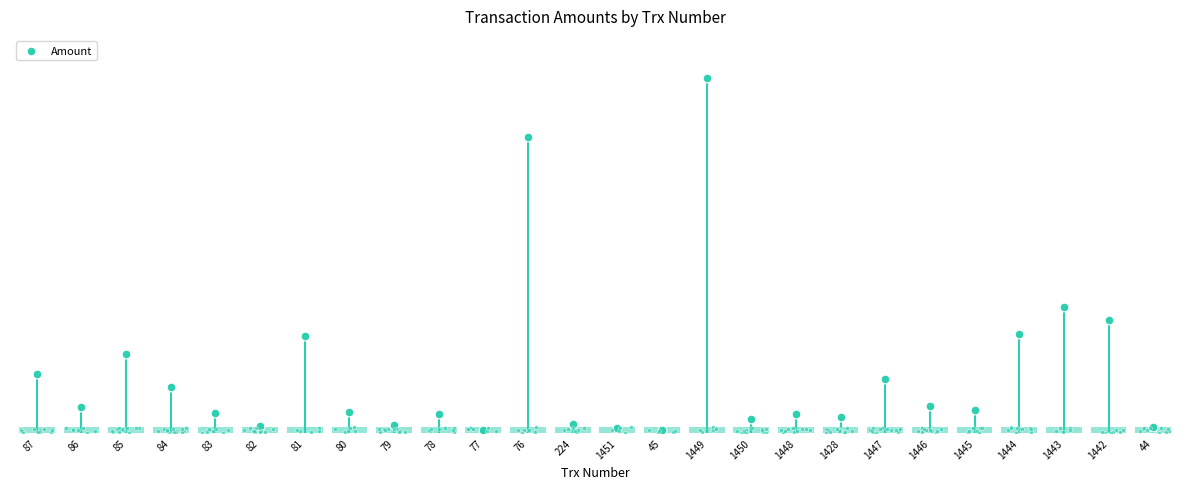

What is the change in value from 86 to 1428?

-104.8